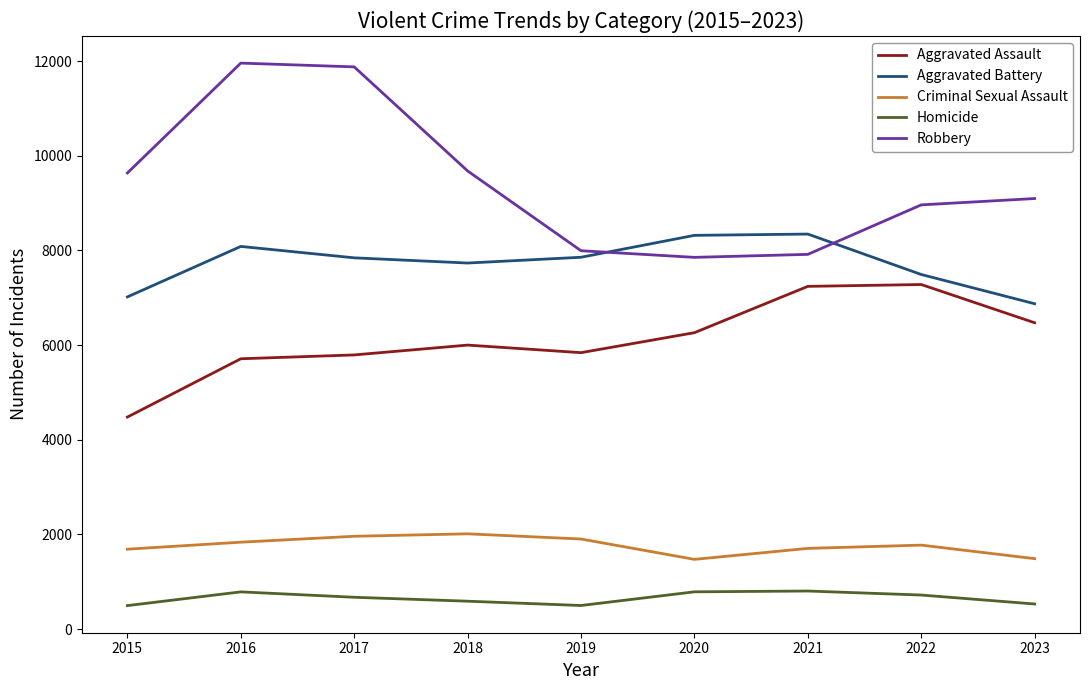

What is the maximum value shown in the chart?

11960